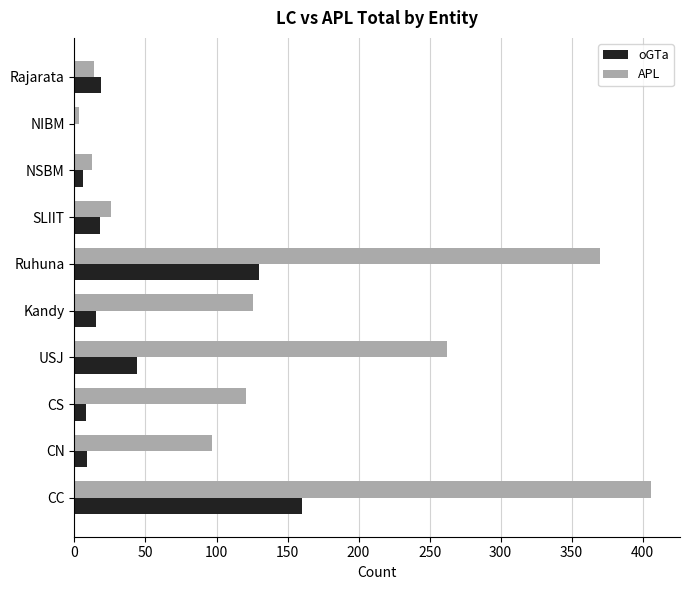

The oGTa series shows 160 at CC. True or false?

True